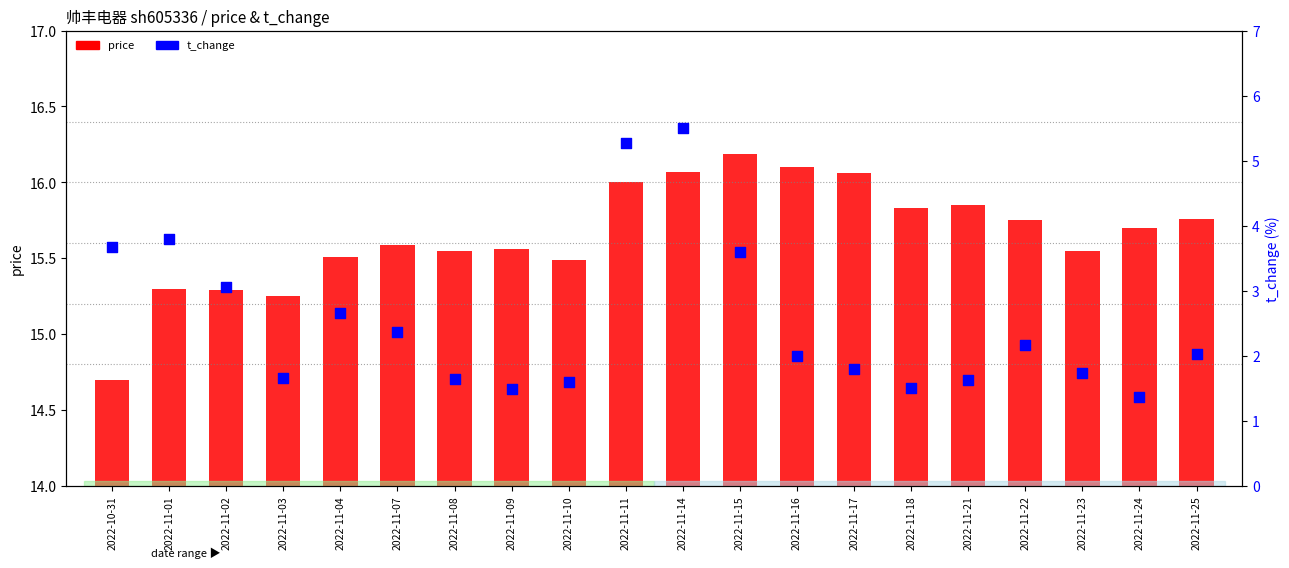

What are all the series names shown in the legend?

price, t_change